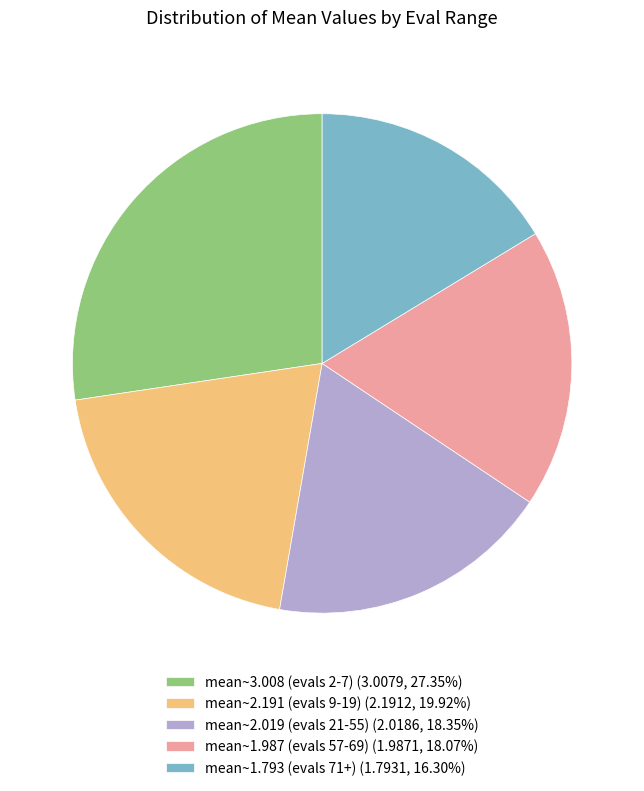

Approximately how many times larger is the value at mean~2.191 (evals 9-19) (2.1912, 19.92%) compared to mean~3.008 (evals 2-7) (3.0079, 27.35%)?

0.7